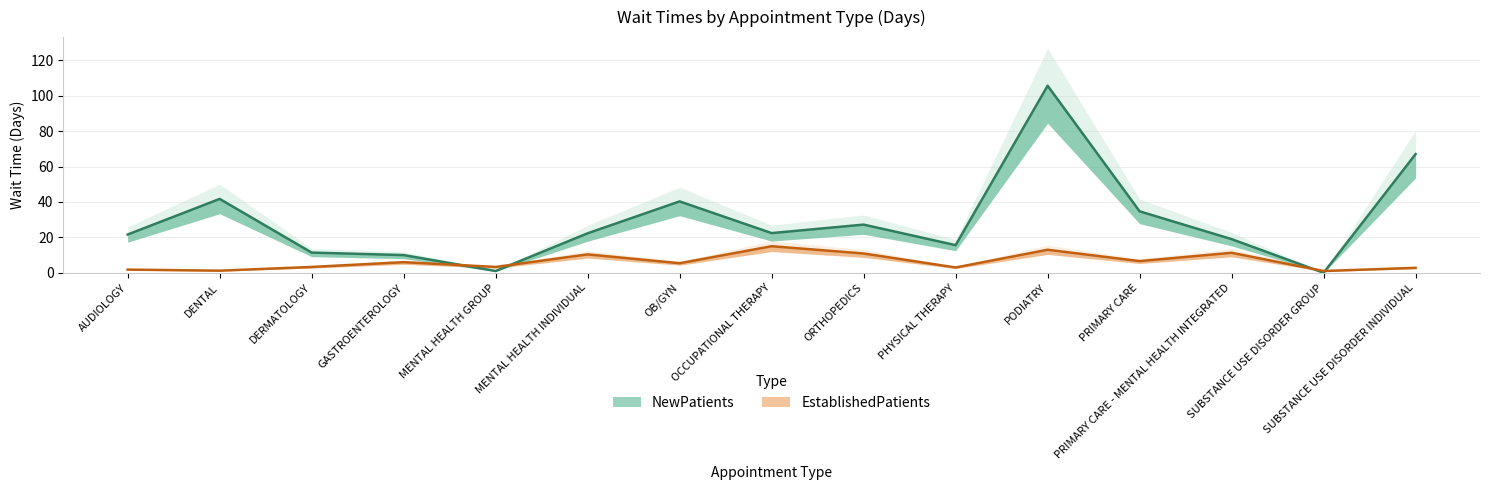

List the series in order of their peak value, lowest first.

EstablishedPatients, NewPatients